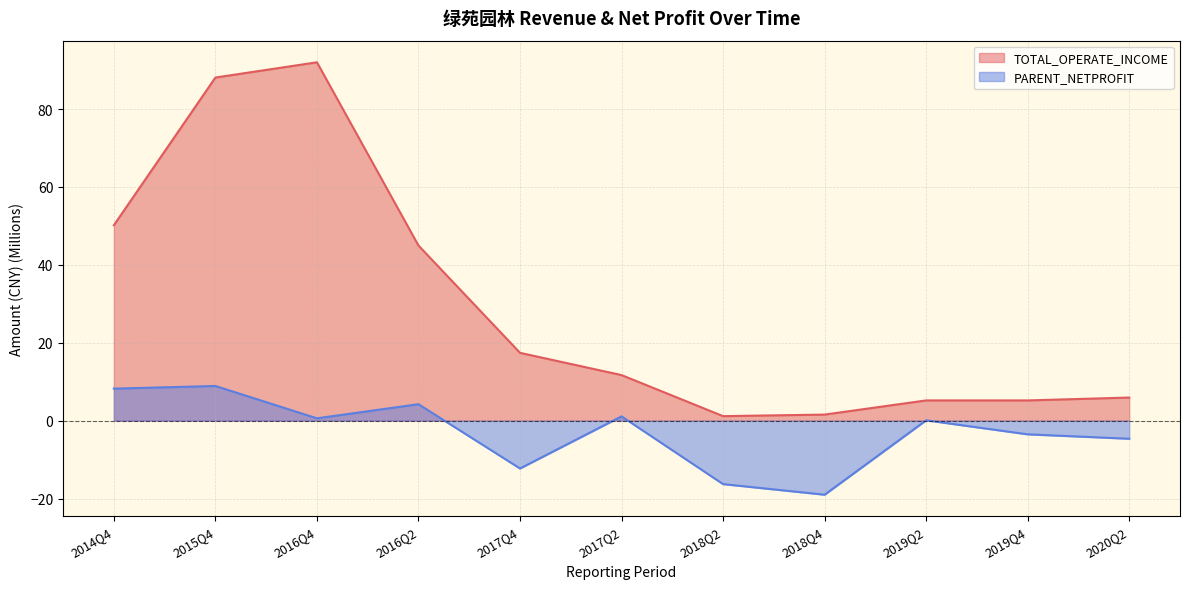

Reading left to right, what are all the values shown in this chart?

TOTAL_OPERATE_INCOME: 2014Q4=50.2	2015Q4=88.1	2016Q4=92.0	2016Q2=45.0	2017Q4=17.4	2017Q2=11.7	2018Q2=1.2	2018Q4=1.6	2019Q2=5.2	2019Q4=5.2	2020Q2=5.9
PARENT_NETPROFIT: 2014Q4=8.2	2015Q4=8.9	2016Q4=0.6	2016Q2=4.2	2017Q4=-12.3	2017Q2=1.1	2018Q2=-16.3	2018Q4=-19.0	2019Q2=0.1	2019Q4=-3.5	2020Q2=-4.7